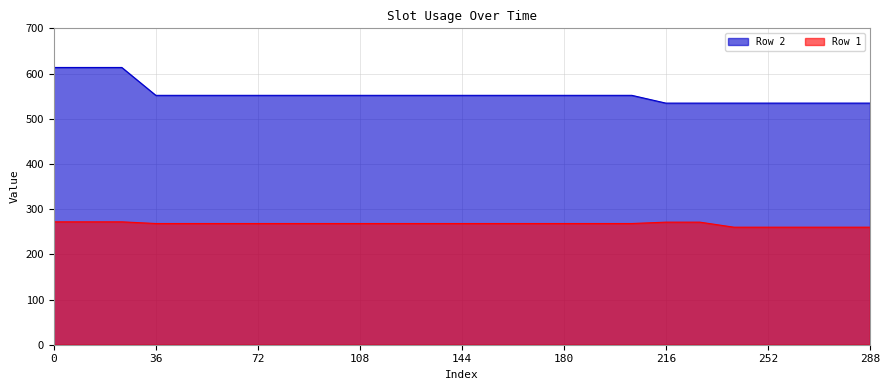

What is the highest value of the Row 2 series?

613.4